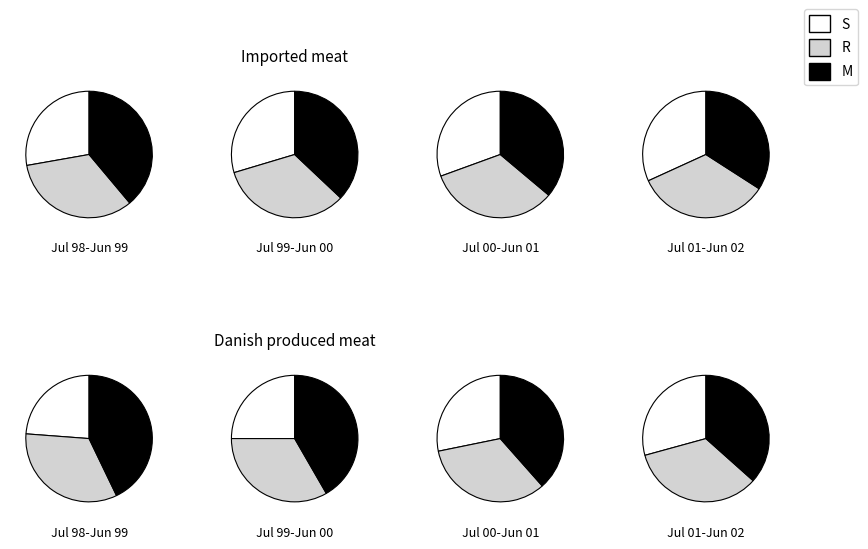

True or false: 15.0 accounts for 7% of the total.

False